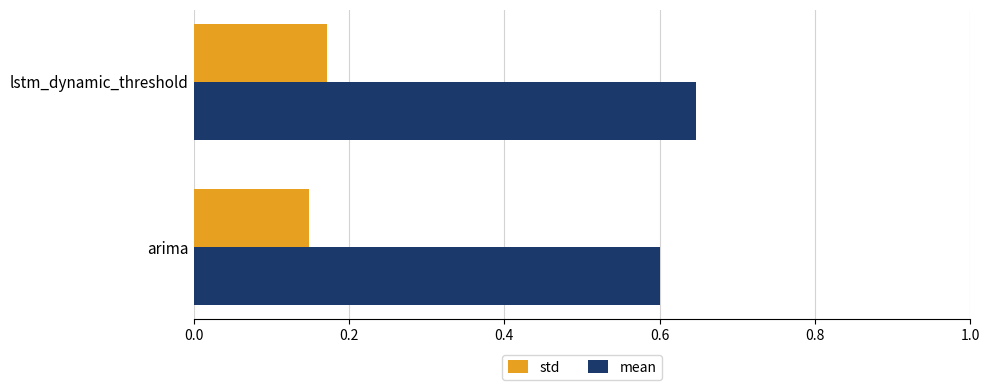

Which series has the largest range (max minus min)?

mean